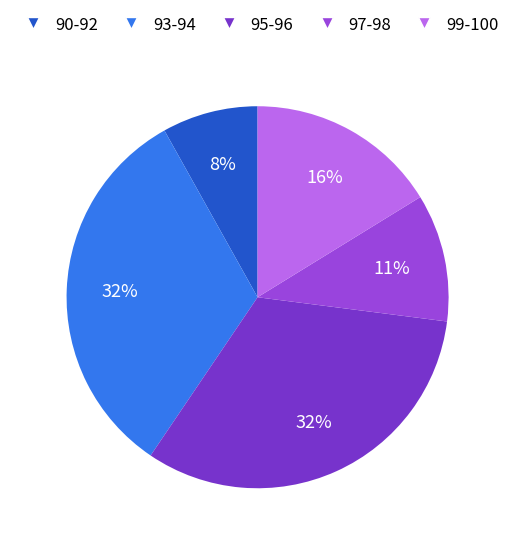

Count the number of slices in the pie.

5